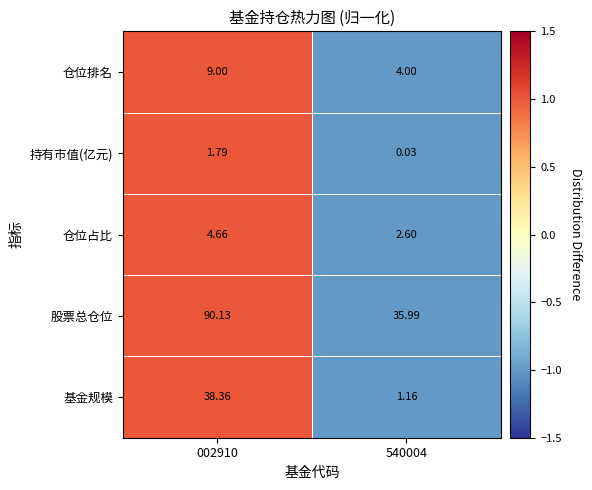

Between 002910 and 540004, which series saw the biggest shift?

股票总仓位